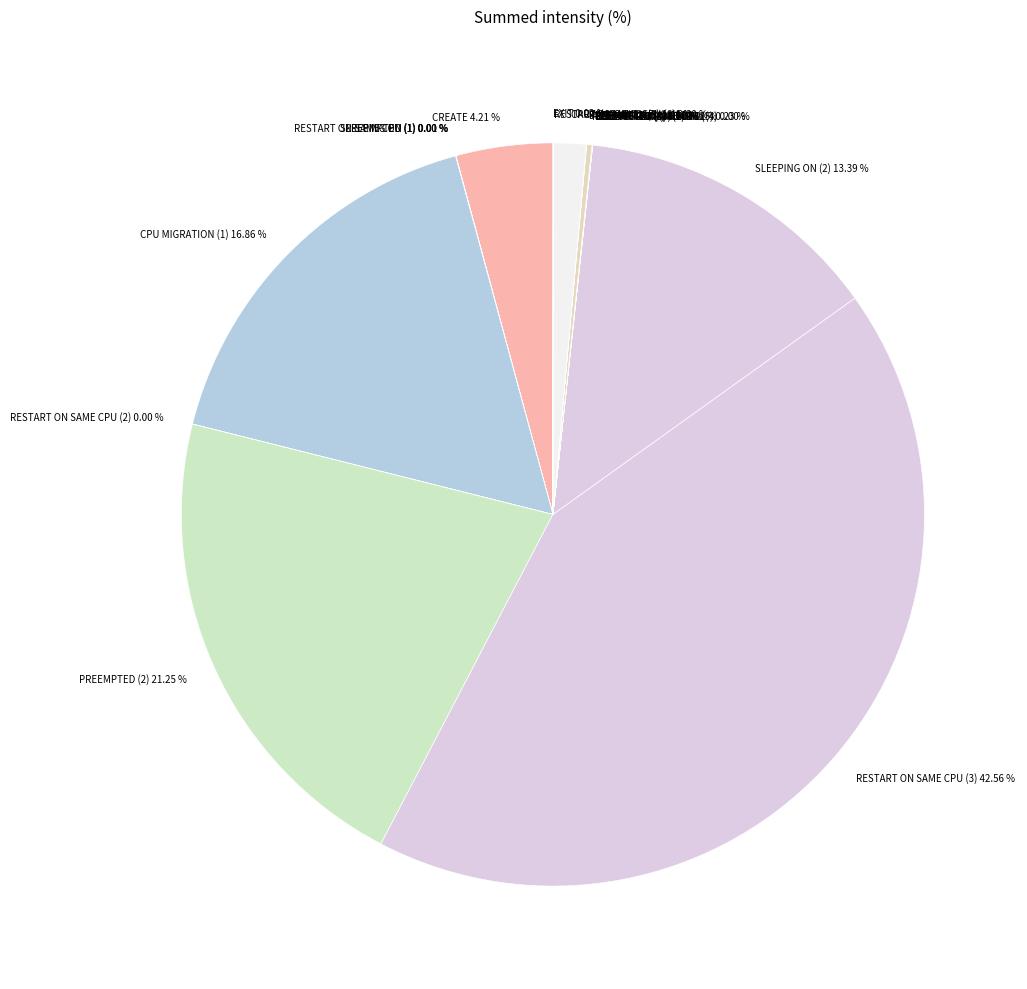

To the nearest percent, what is the difference between the largest and smallest slice percentages?

43%